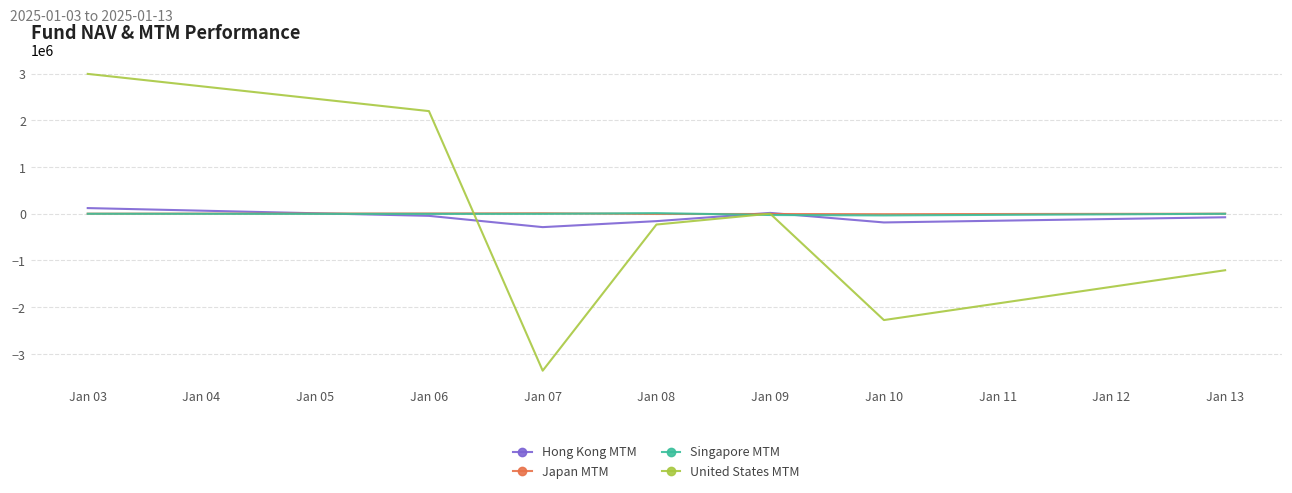

Which label corresponds to the largest value in the chart?

Jan 03